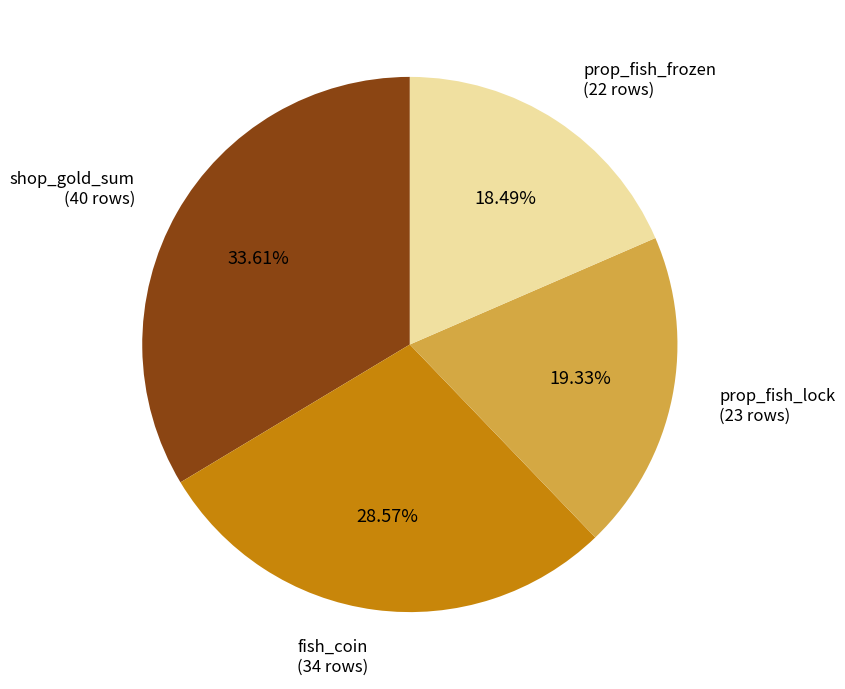

Is prop_fish_lock the majority of the pie?

No